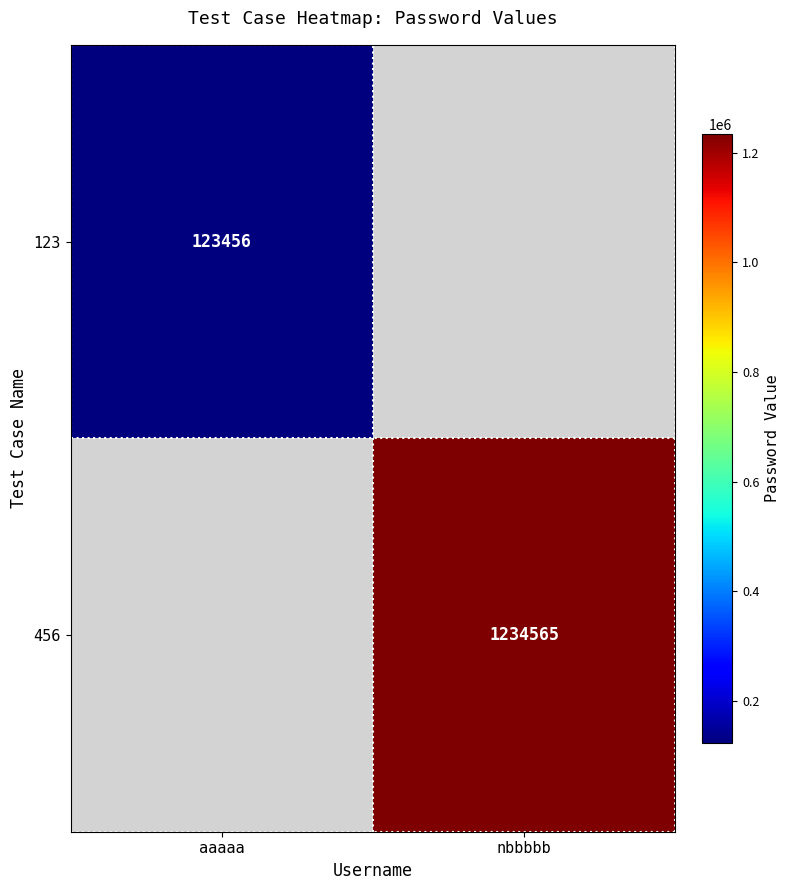

True or false: 123 has a value of 56013 at aaaaa.

False